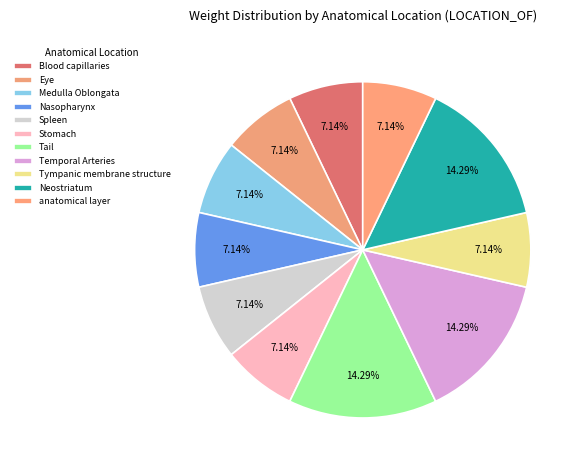

Between Neostriatum and Blood capillaries, which is larger?

Neostriatum